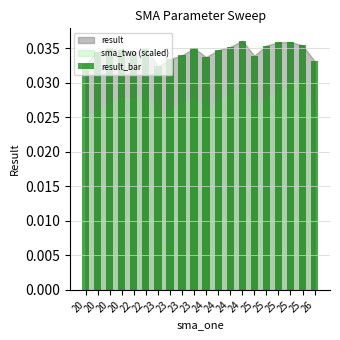

Are the bars horizontal?

No